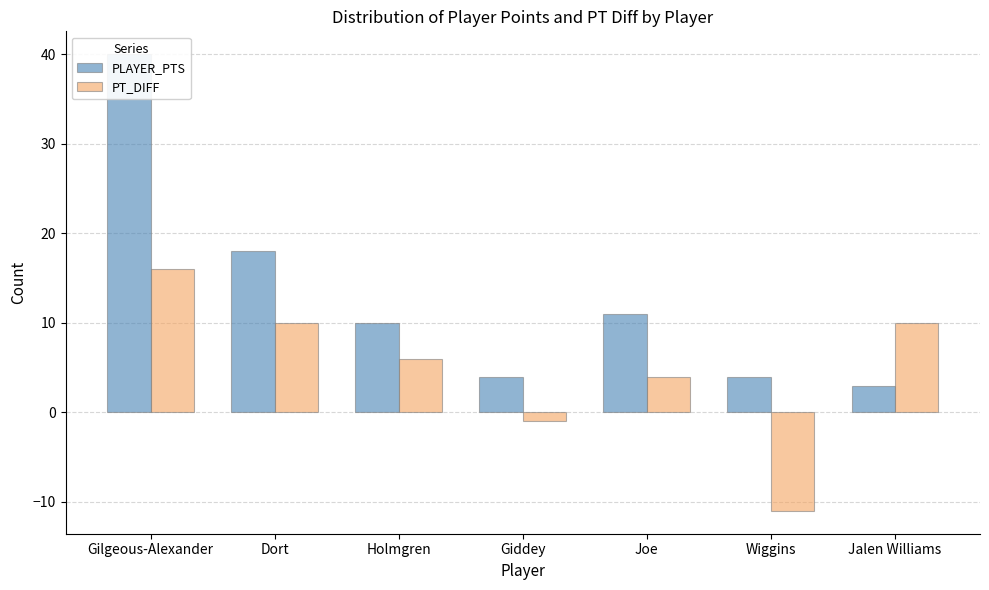

Reading left to right, extract all data points from this chart.

PLAYER_PTS: 40	18	10	4	11	4	3
PT_DIFF: 16	10	6	-1	4	-11	10